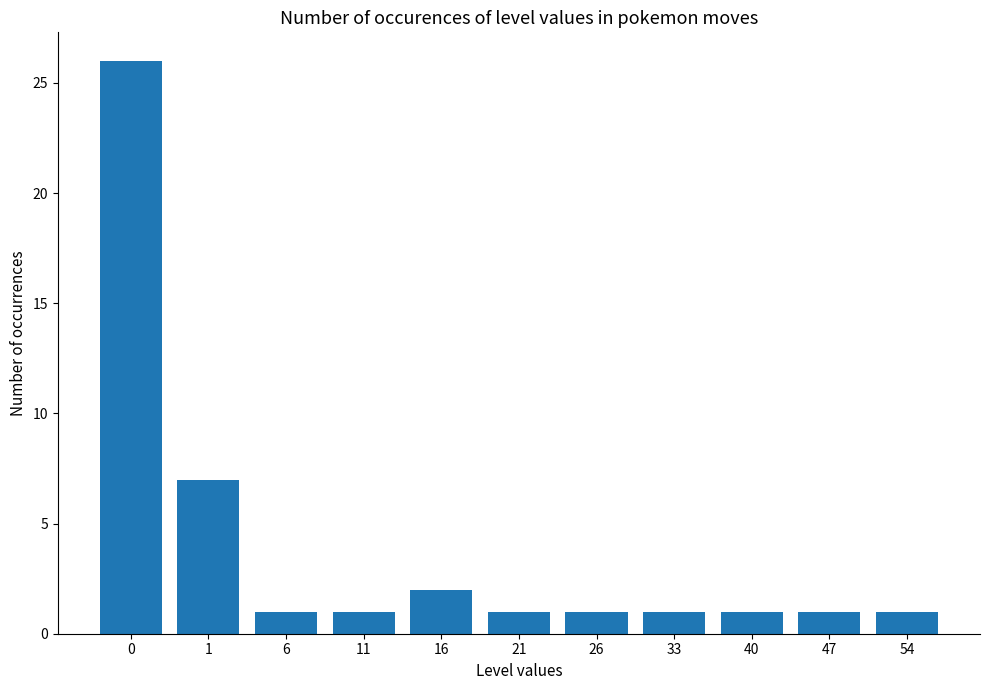

The value at 21 is 0. True or false?

False